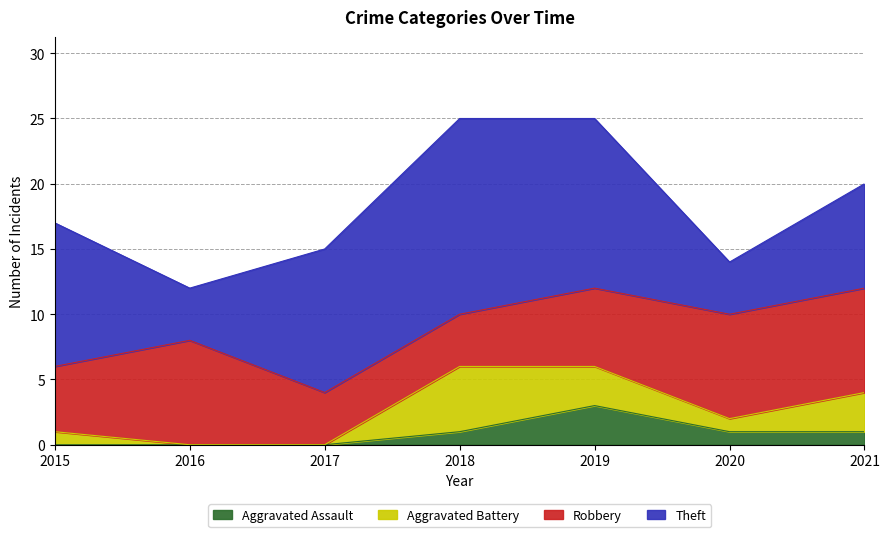

The value of Aggravated Assault at 2017 is 0. True or false?

True